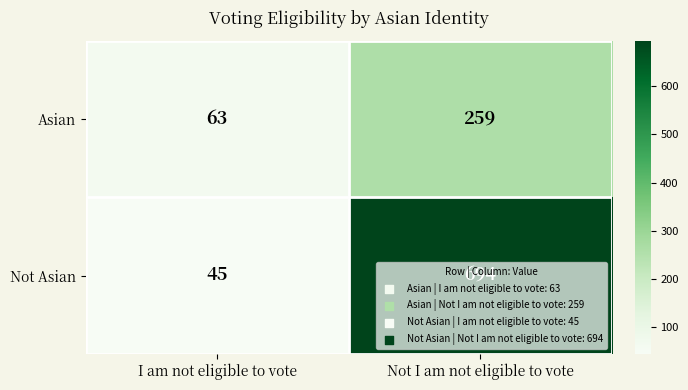

Rank the series by their average value, from lowest to highest.

Asian, Not Asian